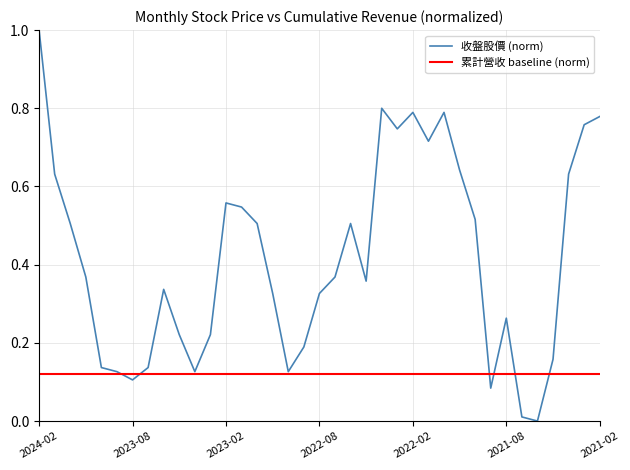

What is the sum of the values at 2022-01 and 2022-09?

0.9